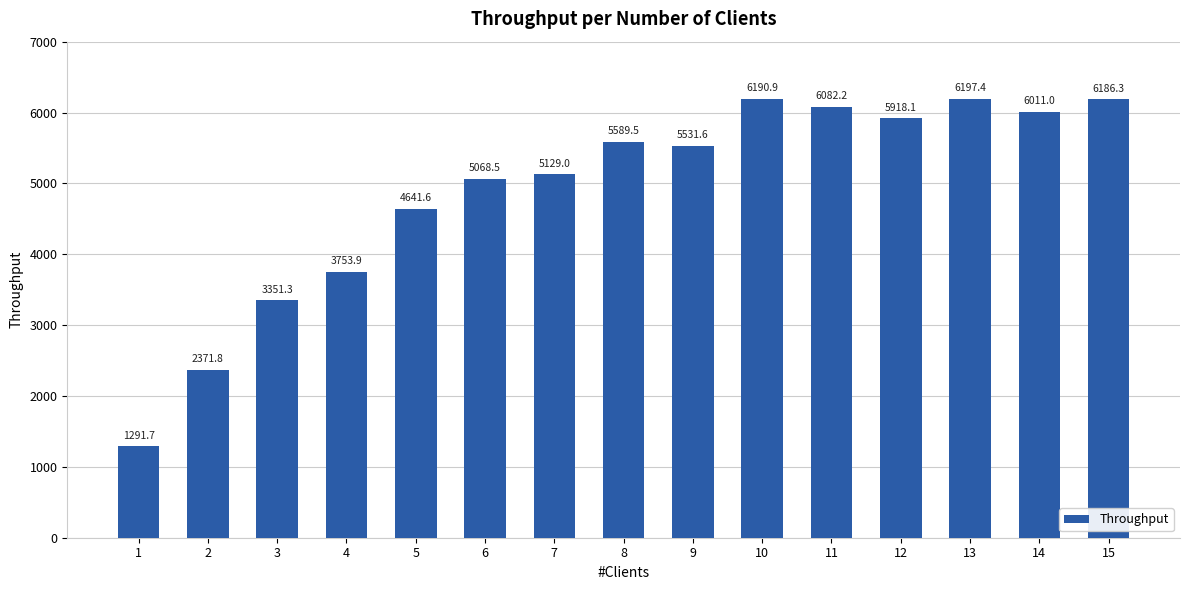

Rank the categories by value from lowest to highest.

1, 2, 3, 4, 5, 6, 7, 9, 8, 12, 14, 11, 15, 10, 13